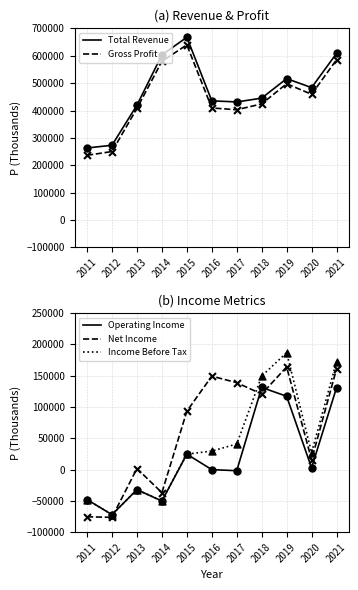

At which category is the sum across all series the highest?

2021